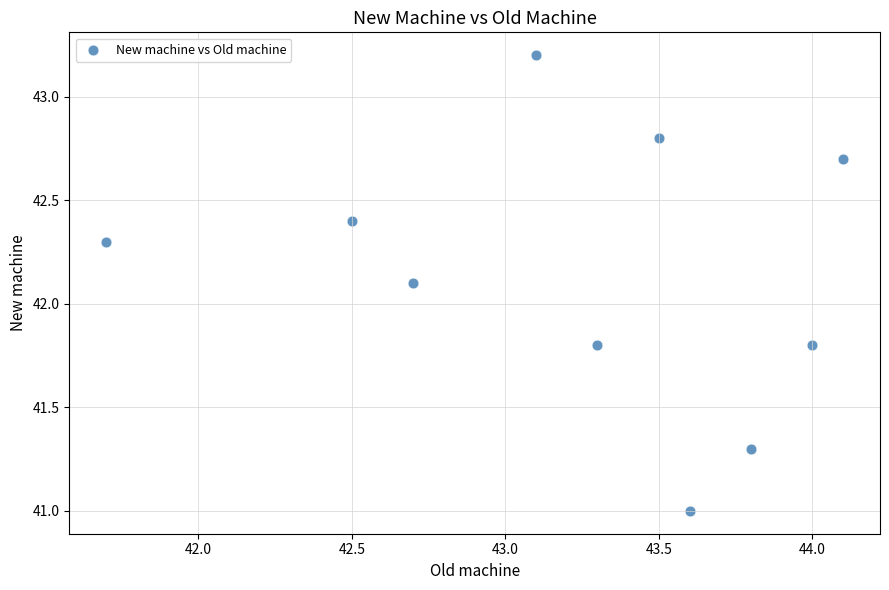

What Y value in the scatter plot is closest to 42?

42.1